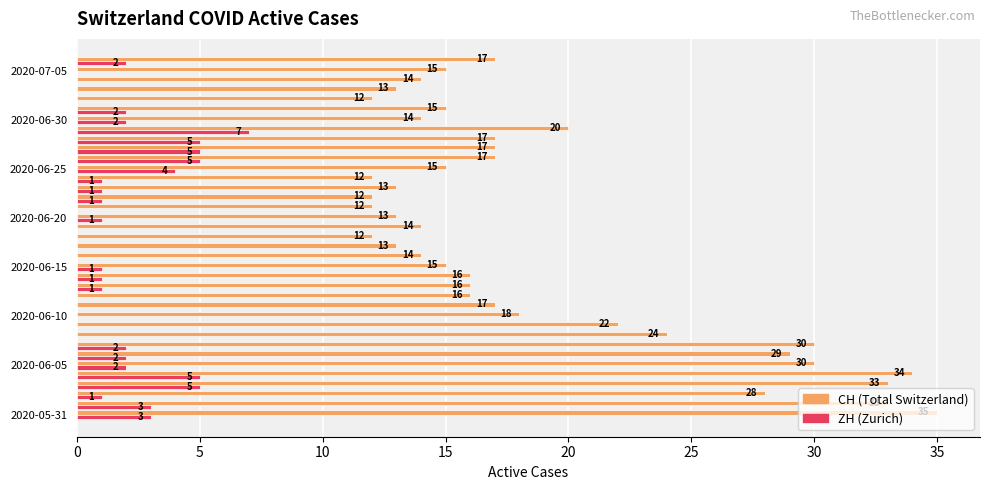

What is the maximum value shown in the chart?

35